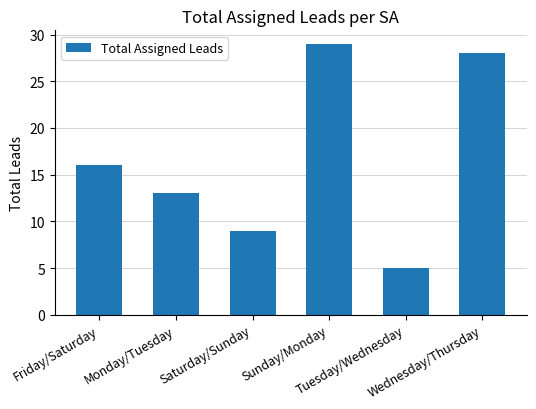

What is the greatest value displayed?

29